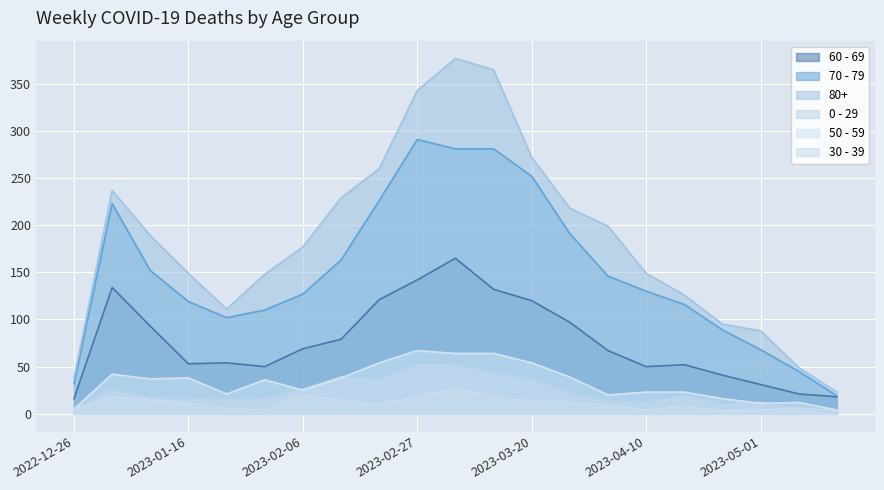

Reading right to left, transcribe all the data shown in this chart.

60 - 69: 2023-05-15=18	2023-05-08=21	2023-05-01=31	2023-04-24=41	2023-04-17=52	2023-04-10=50	2023-04-03=67	2023-03-27=97	2023-03-20=120	2023-03-13=132	2023-03-06=165	2023-02-27=142	2023-02-20=121	2023-02-13=79	2023-02-06=69	2023-01-30=50	2023-01-23=54	2023-01-16=53	2023-01-09=93	2023-01-02=134	2022-12-26=16
70 - 79: 2023-05-15=19	2023-05-08=45	2023-05-01=68	2023-04-24=89	2023-04-17=116	2023-04-10=130	2023-04-03=146	2023-03-27=191	2023-03-20=252	2023-03-13=281	2023-03-06=281	2023-02-27=291	2023-02-20=226	2023-02-13=163	2023-02-06=127	2023-01-30=110	2023-01-23=102	2023-01-16=119	2023-01-09=152	2023-01-02=223	2022-12-26=32
80+: 2023-05-15=23	2023-05-08=49	2023-05-01=88	2023-04-24=95	2023-04-17=126	2023-04-10=149	2023-04-03=199	2023-03-27=218	2023-03-20=272	2023-03-13=365	2023-03-06=377	2023-02-27=343	2023-02-20=260	2023-02-13=229	2023-02-06=177	2023-01-30=148	2023-01-23=111	2023-01-16=149	2023-01-09=189	2023-01-02=237	2022-12-26=38
0 - 29: 2023-05-15=1	2023-05-08=6	2023-05-01=12	2023-04-24=10	2023-04-17=19	2023-04-10=12	2023-04-03=13	2023-03-27=22	2023-03-20=37	2023-03-13=43	2023-03-06=52	2023-02-27=53	2023-02-20=36	2023-02-13=39	2023-02-06=26	2023-01-30=16	2023-01-23=15	2023-01-16=17	2023-01-09=17	2023-01-02=26	2022-12-26=4
50 - 59: 2023-05-15=4	2023-05-08=12	2023-05-01=11	2023-04-24=16	2023-04-17=23	2023-04-10=23	2023-04-03=20	2023-03-27=39	2023-03-20=54	2023-03-13=64	2023-03-06=64	2023-02-27=67	2023-02-20=54	2023-02-13=38	2023-02-06=25	2023-01-30=36	2023-01-23=21	2023-01-16=38	2023-01-09=37	2023-01-02=42	2022-12-26=5
30 - 39: 2023-05-15=3	2023-05-08=6	2023-05-01=4	2023-04-24=3	2023-04-17=8	2023-04-10=4	2023-04-03=9	2023-03-27=12	2023-03-20=13	2023-03-13=18	2023-03-06=27	2023-02-27=18	2023-02-20=10	2023-02-13=14	2023-02-06=20	2023-01-30=4	2023-01-23=6	2023-01-16=11	2023-01-09=15	2023-01-02=18	2022-12-26=5